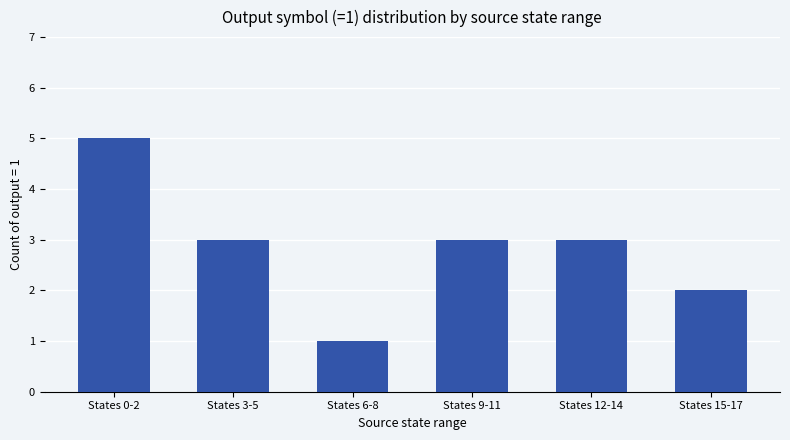

At which label does the data first exceed 3?

States 0-2